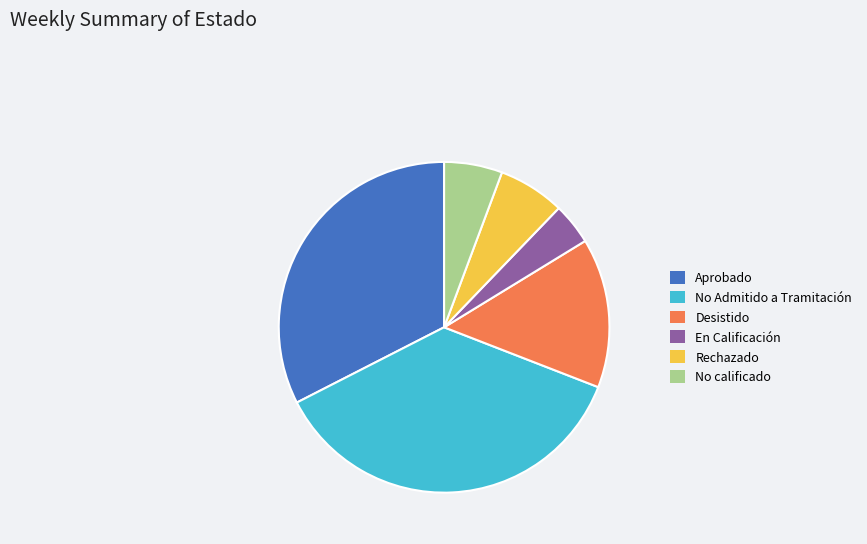

Combined, do Desistido and Rechazado account for over 50%?

No